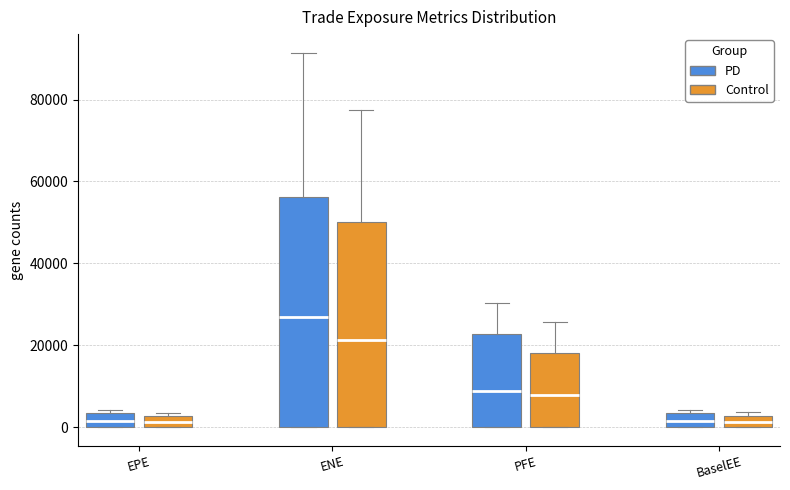

Which box is the tallest, from its lower edge to its upper edge?

ENE (PD)